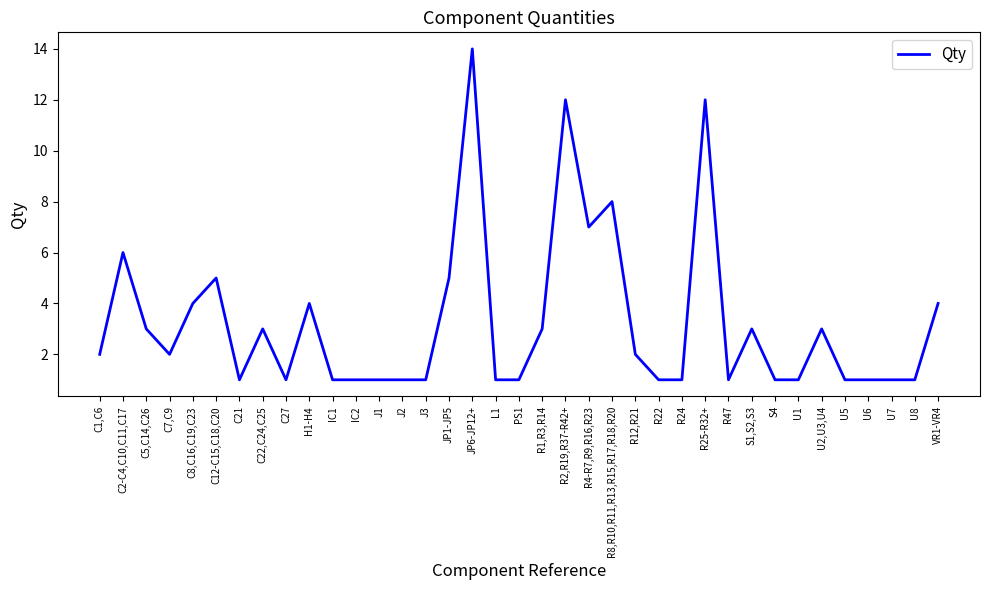

The value at C12-C15,C18,C20 is 5. True or false?

True